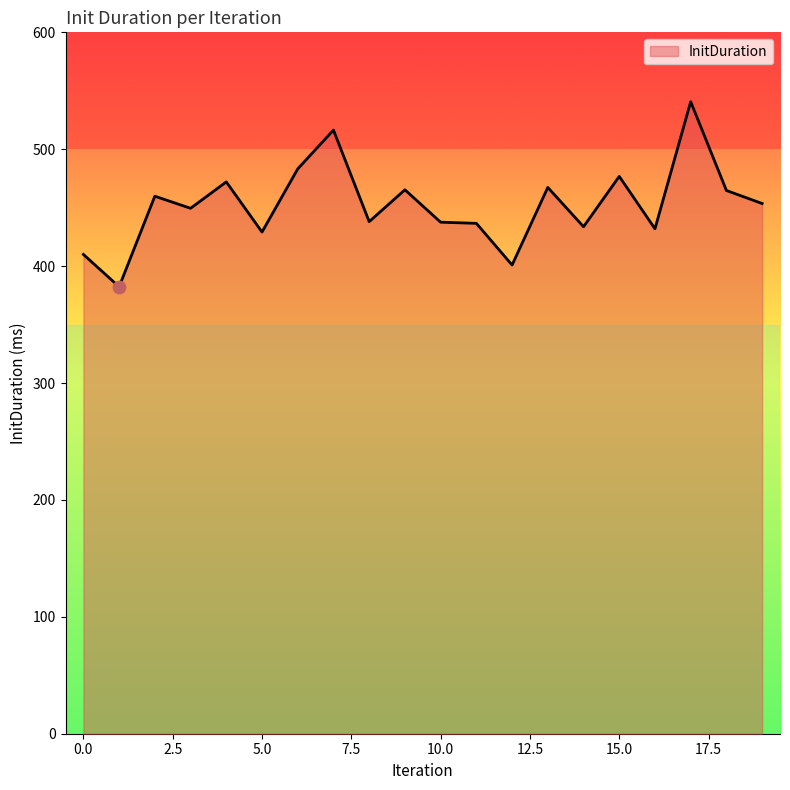

What is the difference between the maximum and minimum values?

158.3